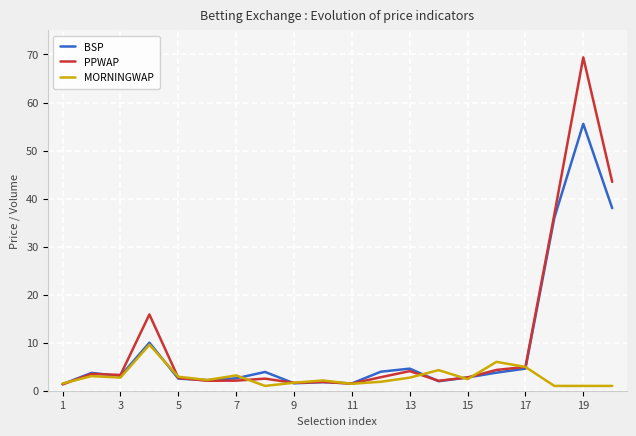

Which series has the widest spread of values?

PPWAP